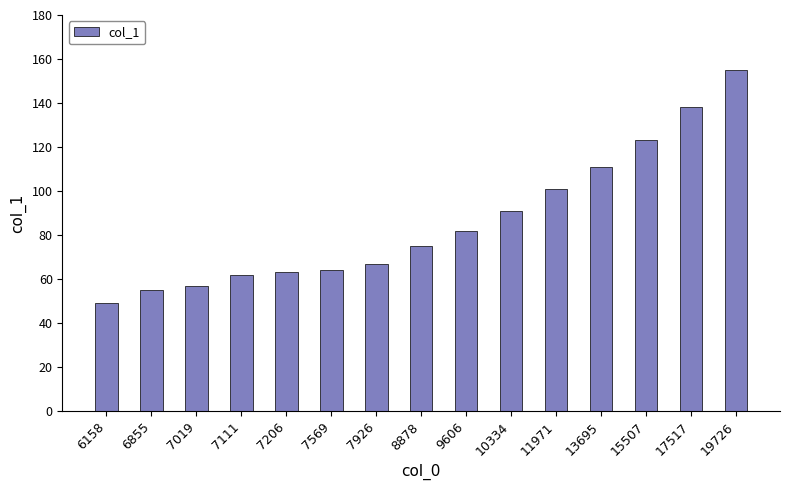

Which category has the lowest value across all series?

6158